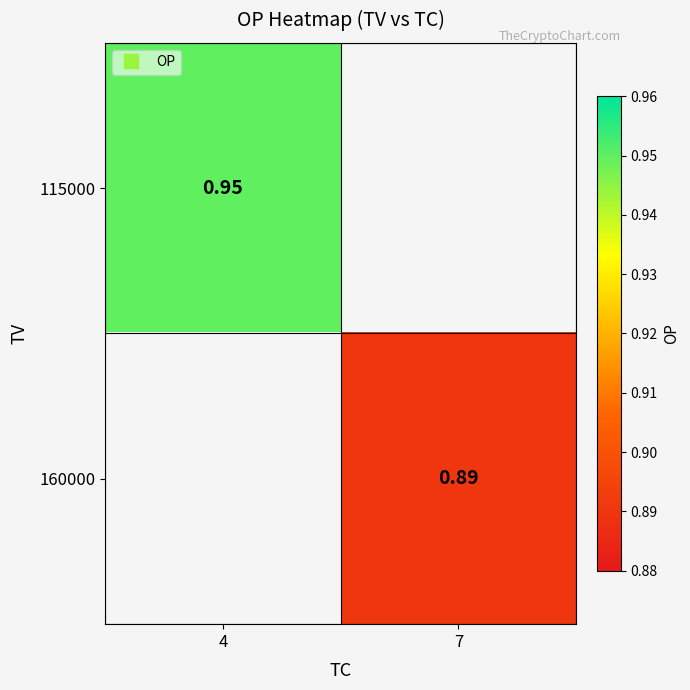

Which series has the largest range (max minus min)?

115000